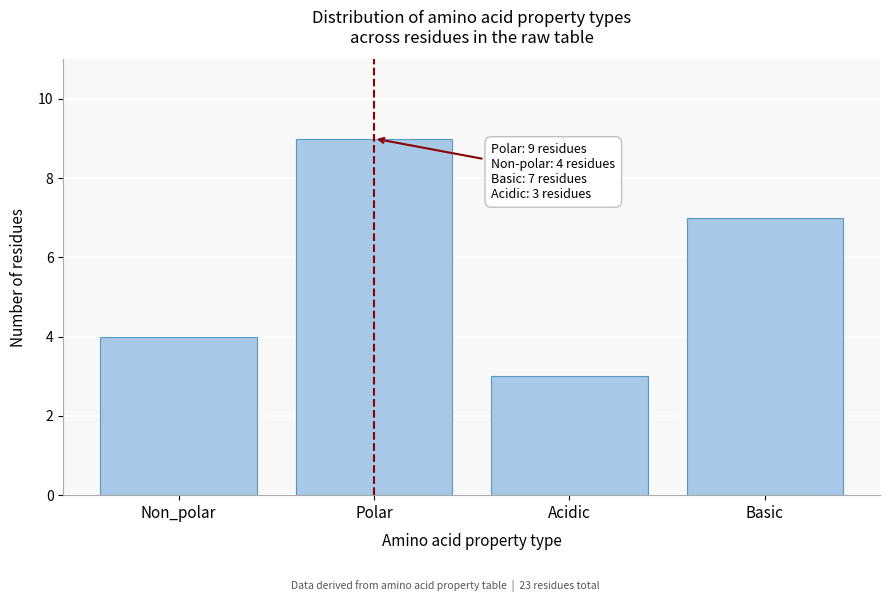

Reading left to right, transcribe all the data shown in this chart.

Non_polar=4	Polar=9	Acidic=3	Basic=7